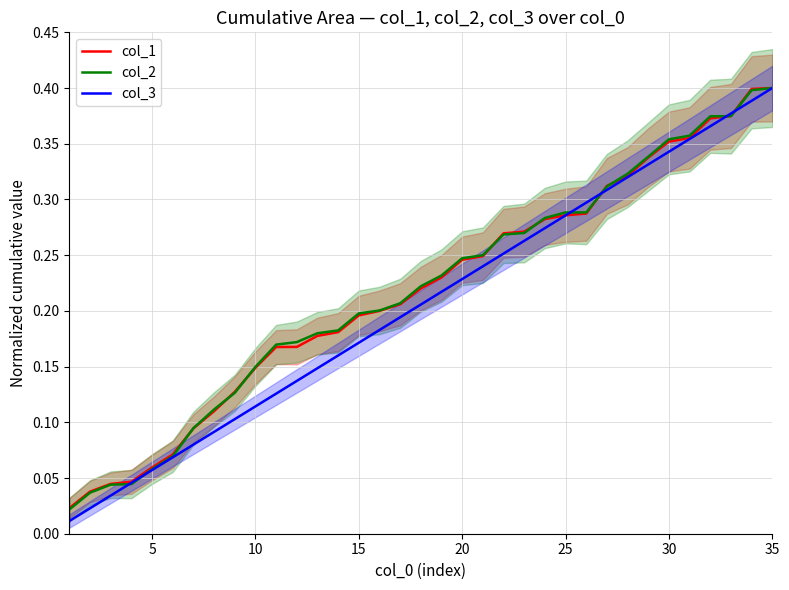

At which label does col_3 reach its peak?

35